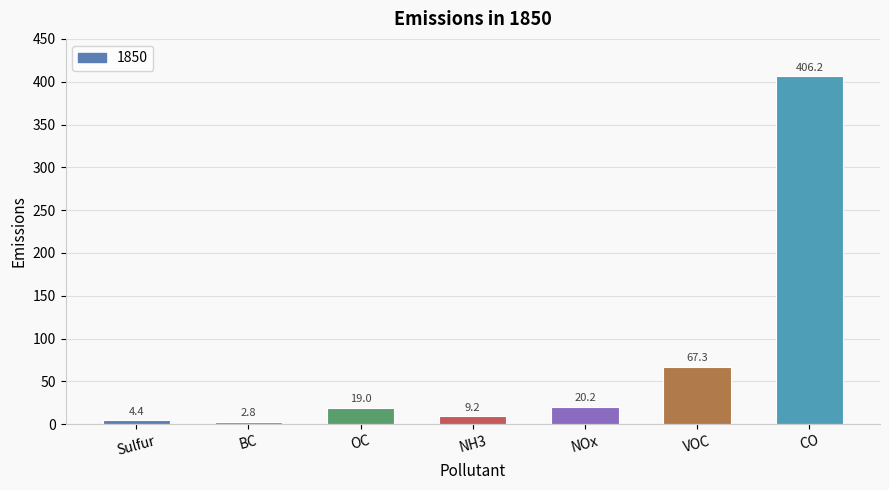

What is the approximate value at BC?

2.8